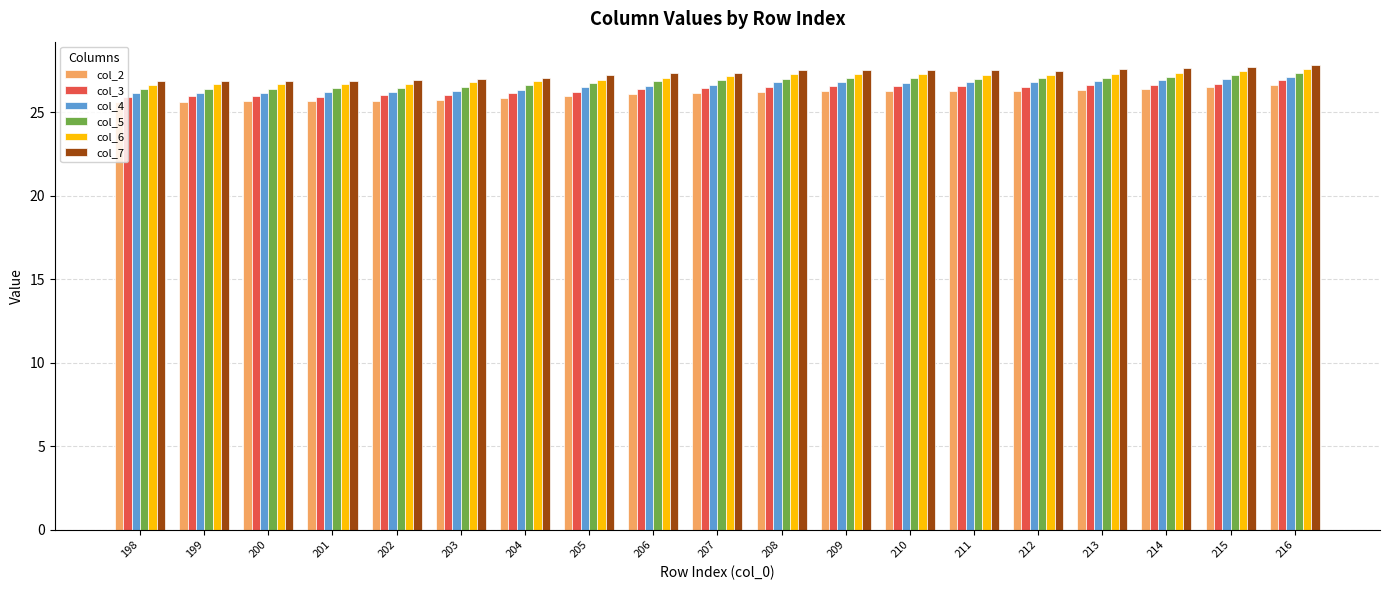

What is the highest value of the col_7 series?

27.8